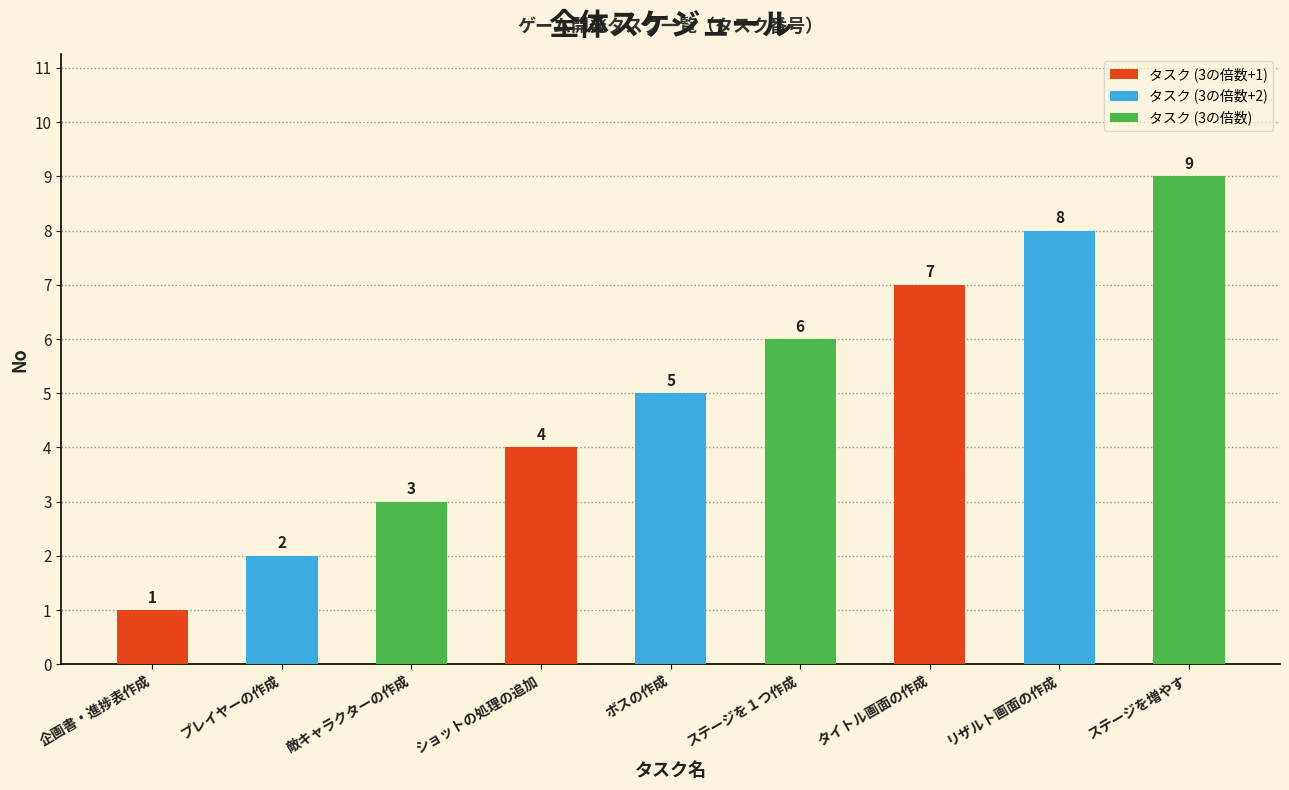

Which has a higher value, ボスの作成 or 敵キャラクターの作成?

ボスの作成